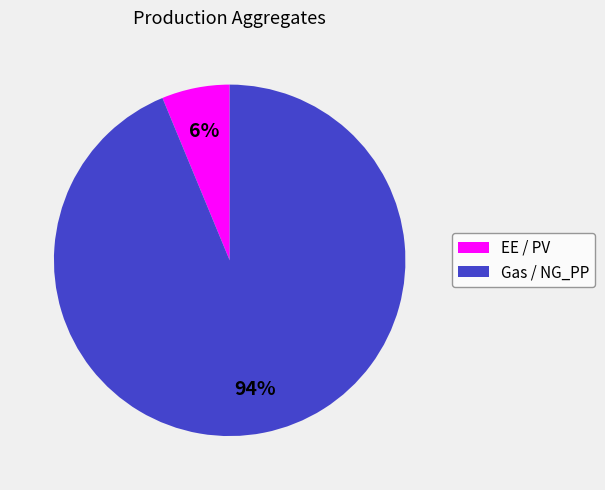

What is the largest slice in the pie chart?

Gas / NG_PP